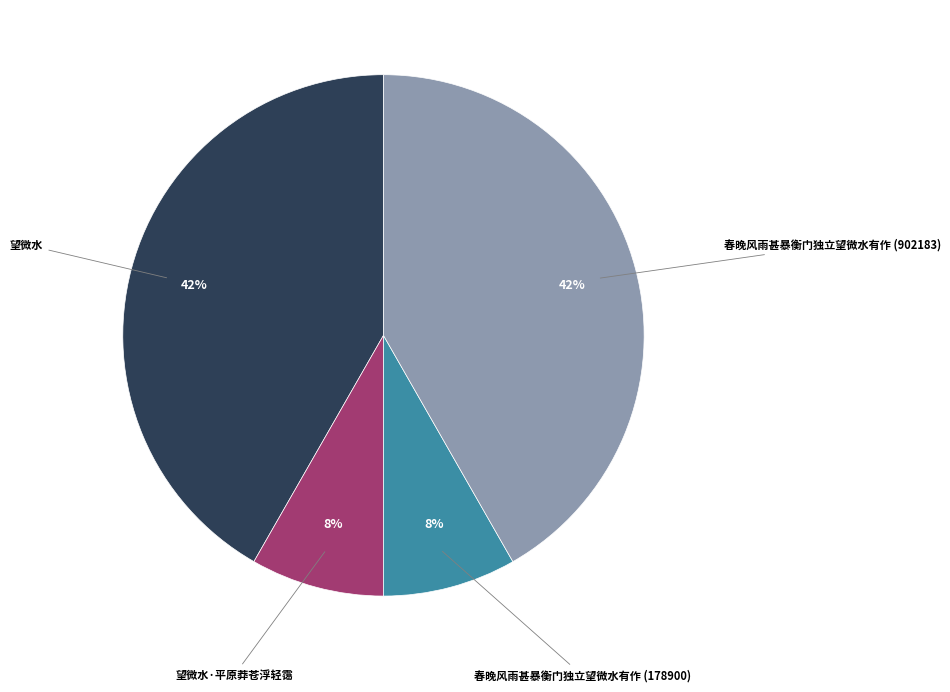

Does 春晚风雨甚暴衡门独立望微水有作 (902183) account for over 50% of the chart?

No